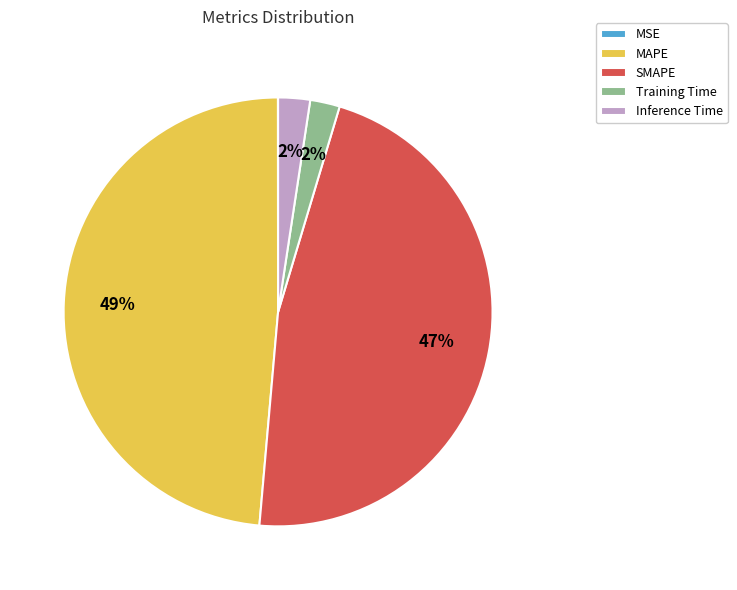

Between Training Time and SMAPE, which is larger?

SMAPE